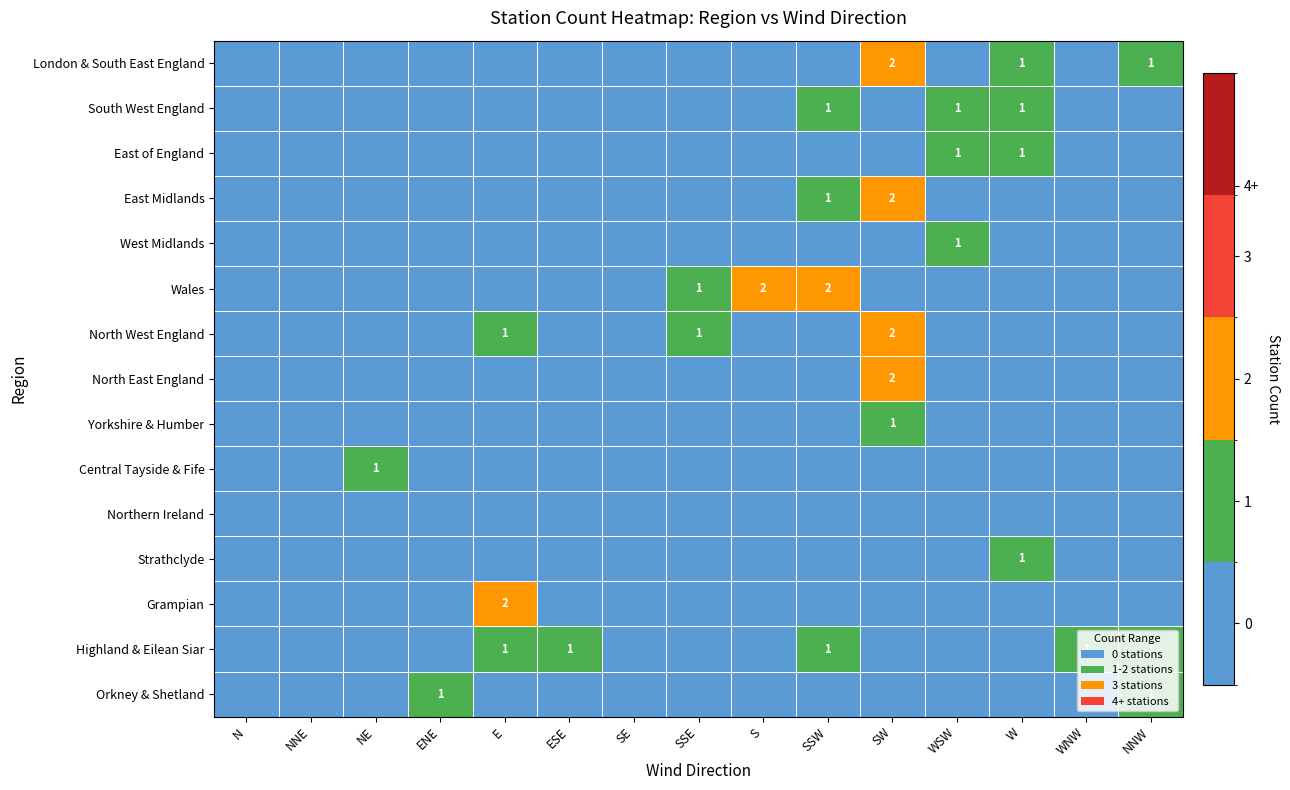

What is the greatest value displayed?

2